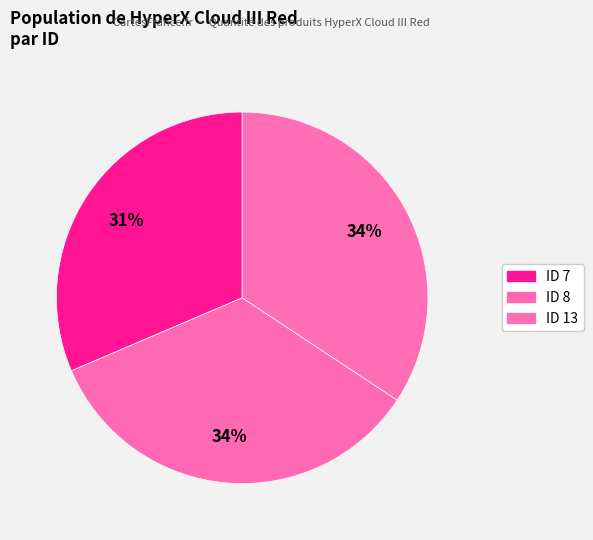

How many segments does this pie chart have?

3